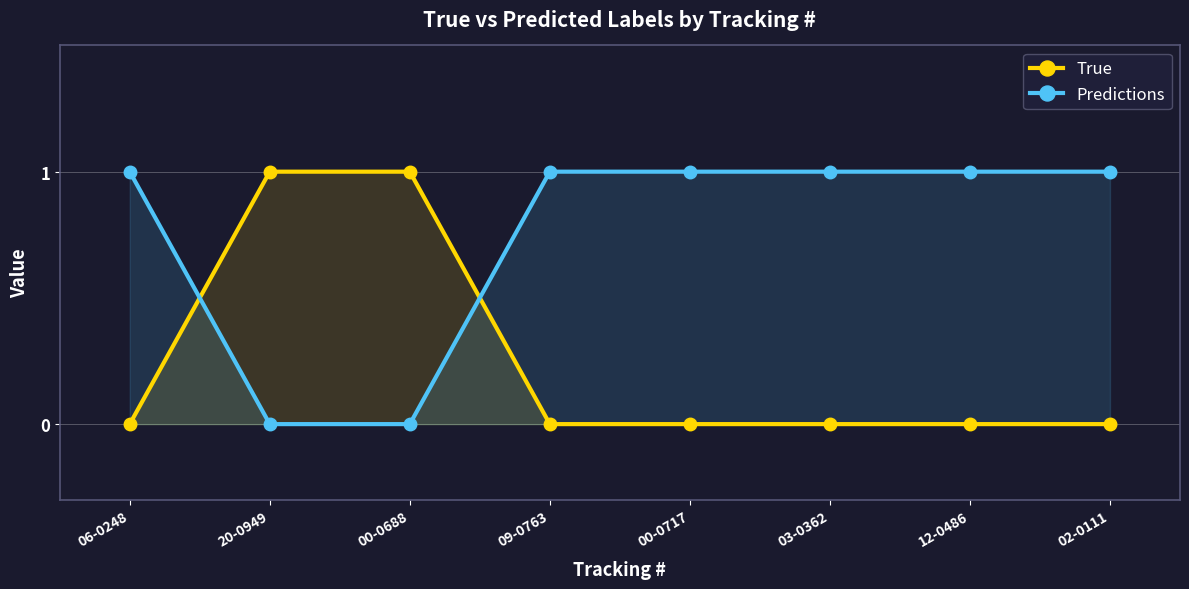

The value of True at 09-0763 is 0. True or false?

True